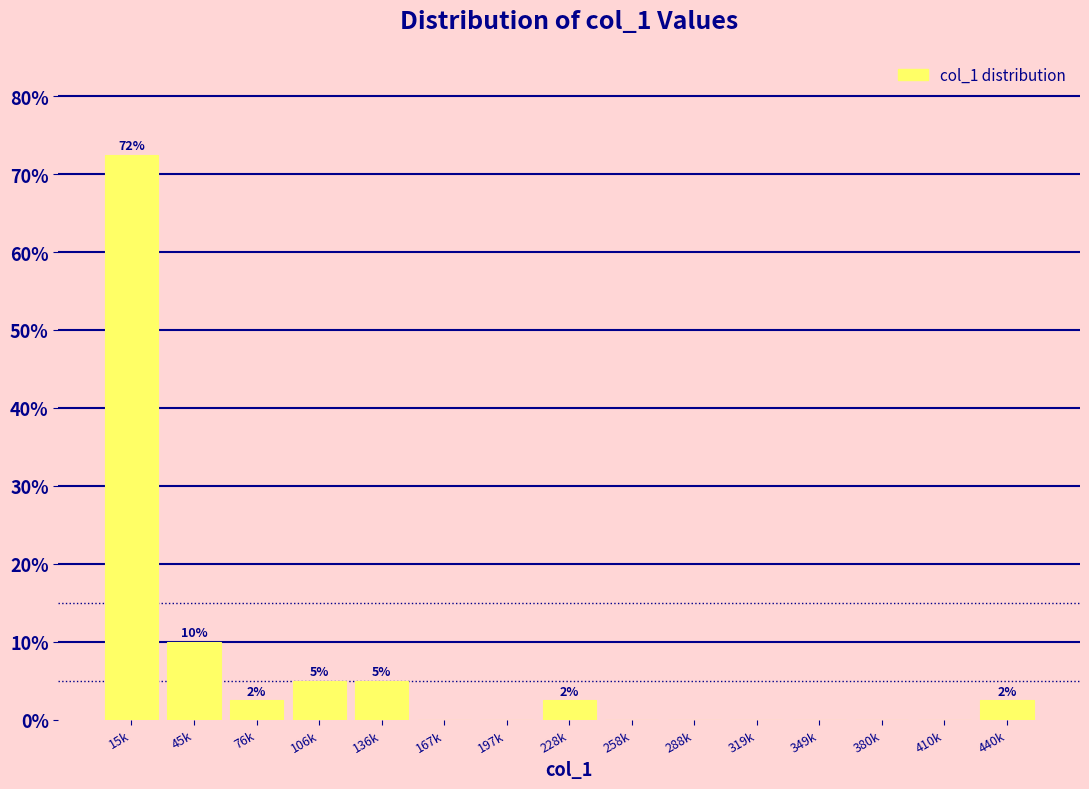

Reading left to right, list all the values displayed in this chart.

15k=72.5	45k=10.0	76k=2.5	106k=5.0	136k=5.0	167k=0.0	197k=0.0	228k=2.5	258k=0.0	288k=0.0	319k=0.0	349k=0.0	380k=0.0	410k=0.0	440k=2.5